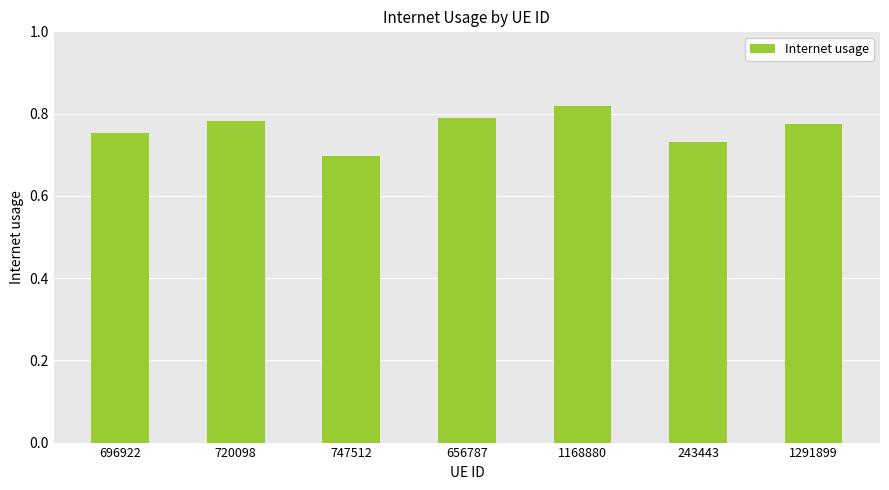

How many values are between 0 and 1?

7